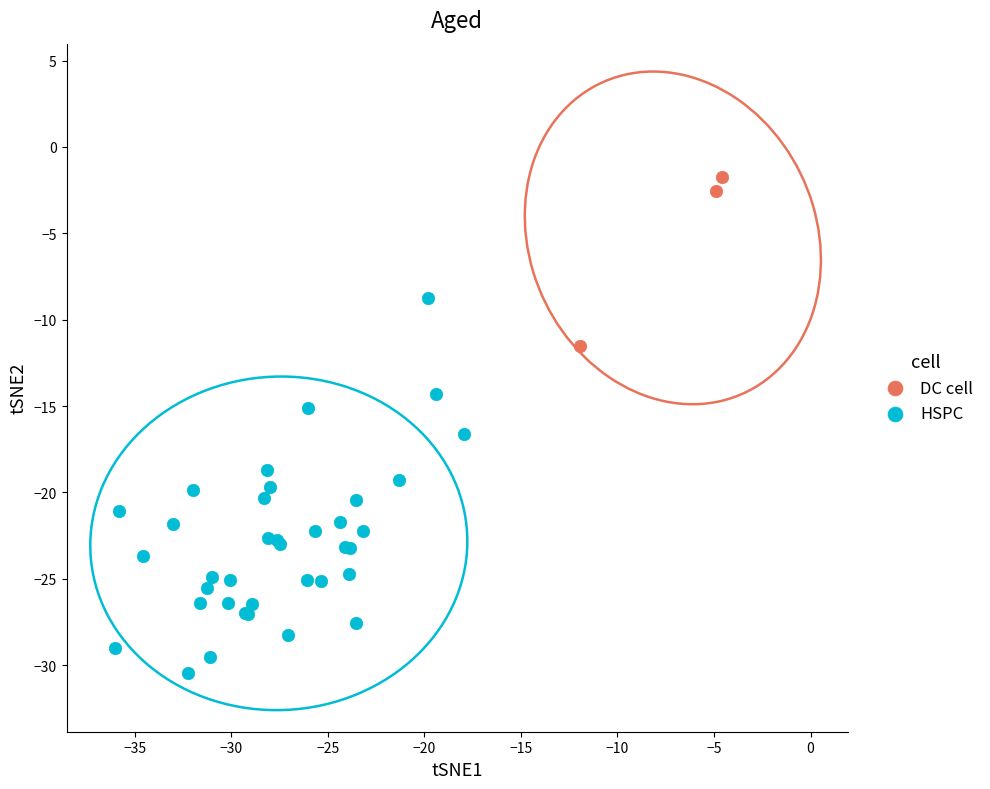

Which series has the largest Y range (max minus min)?

HSPC